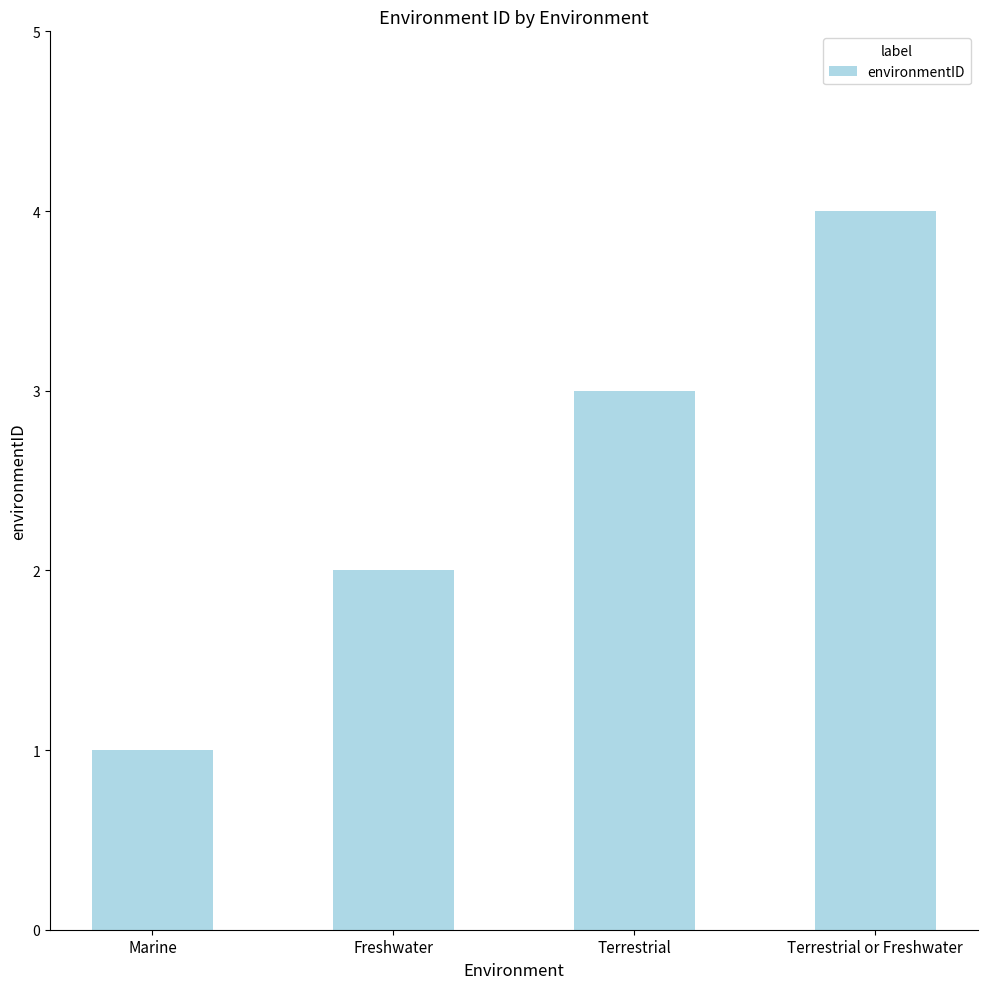

The chart shows a value of 1 at Freshwater. True or false?

False